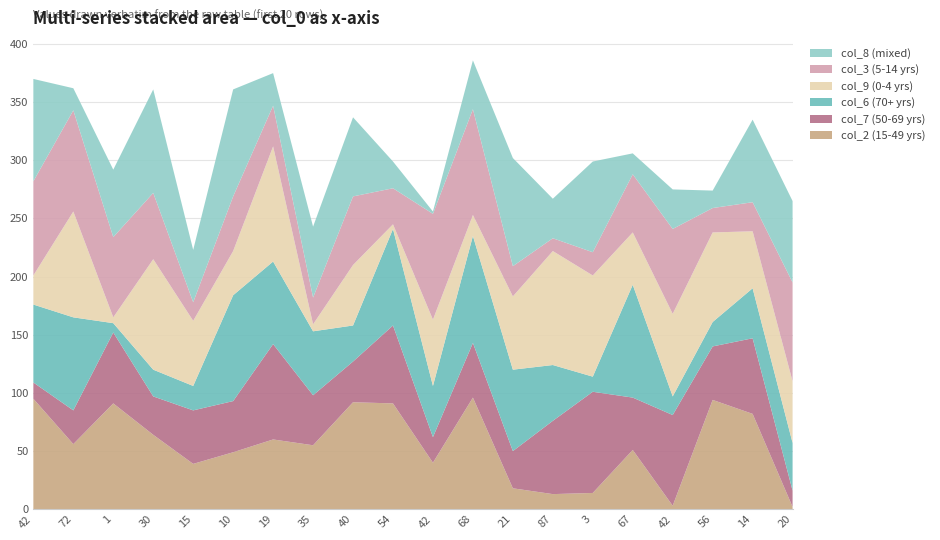

Reading right to left, list all the values displayed in this chart.

col_2: 2	82	94	3	51	14	13	18	96	40	91	92	55	60	49	39	64	91	56	95
col_7: 14	65	46	78	45	87	63	32	47	22	67	35	43	82	44	46	33	61	29	14
col_6: 41	43	21	16	97	13	48	70	92	44	83	31	55	71	91	21	23	8	80	67
col_9: 53	49	77	71	45	87	98	63	18	57	4	52	6	99	38	56	95	5	91	25
col_3: 85	25	21	73	50	20	11	26	91	91	31	59	23	35	47	16	57	69	87	81
col_8: 70	71	15	34	18	78	34	93	42	2	23	68	61	28	92	45	89	58	19	88